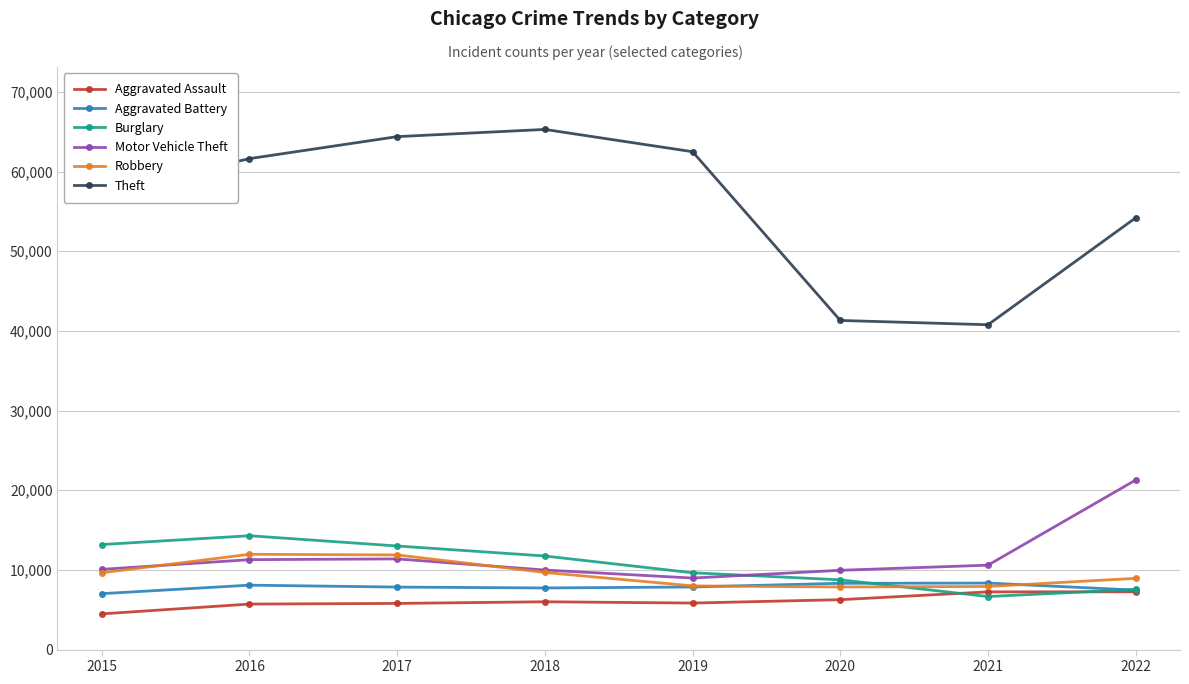

True or false: Burglary and Theft intersect in this chart.

False